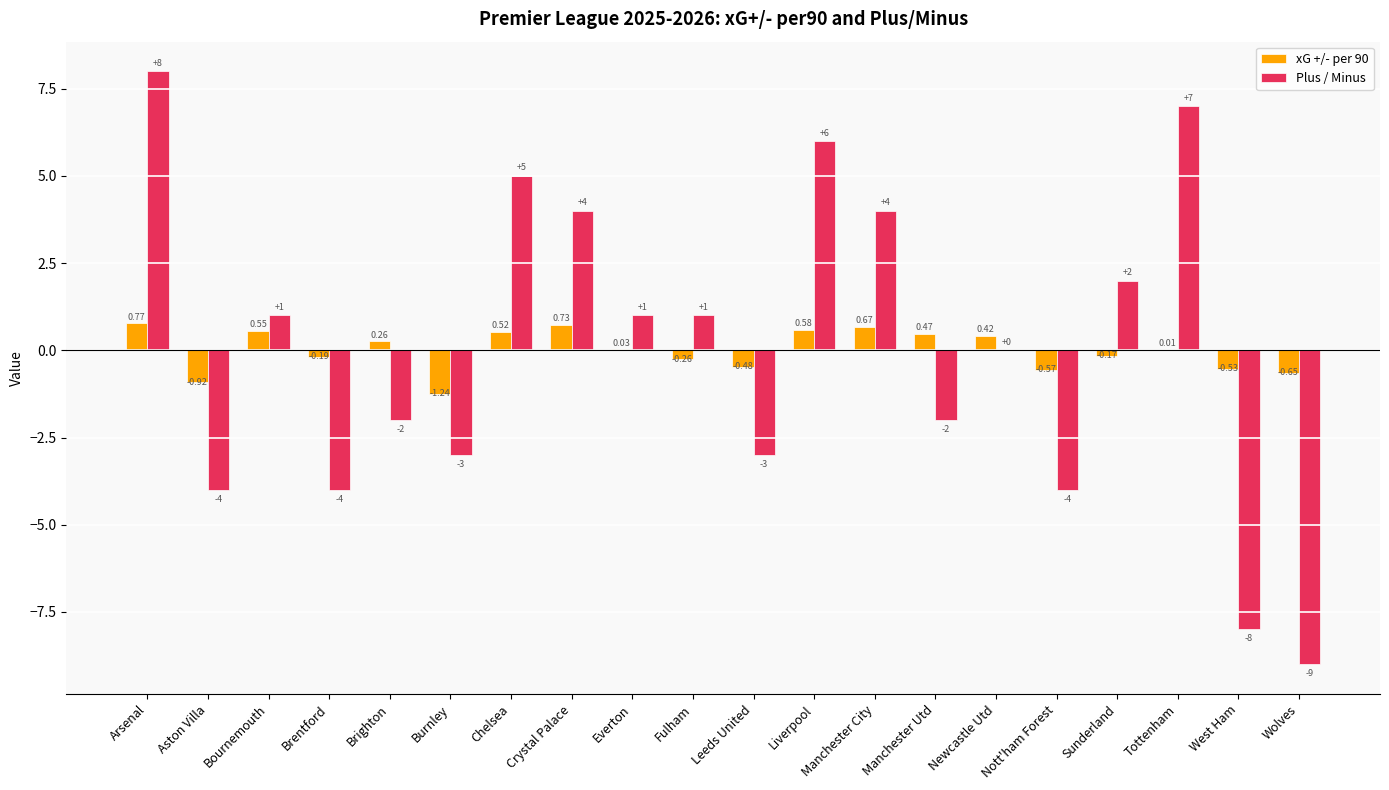

Which series changed the most between Aston Villa and Fulham?

Plus / Minus